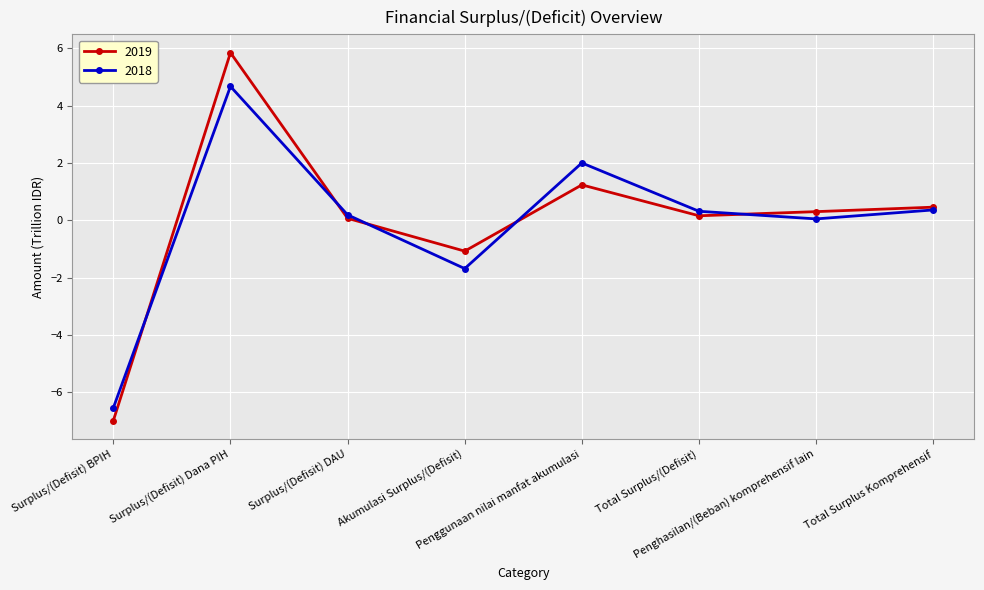

List the series in order of their peak value, lowest first.

2018, 2019